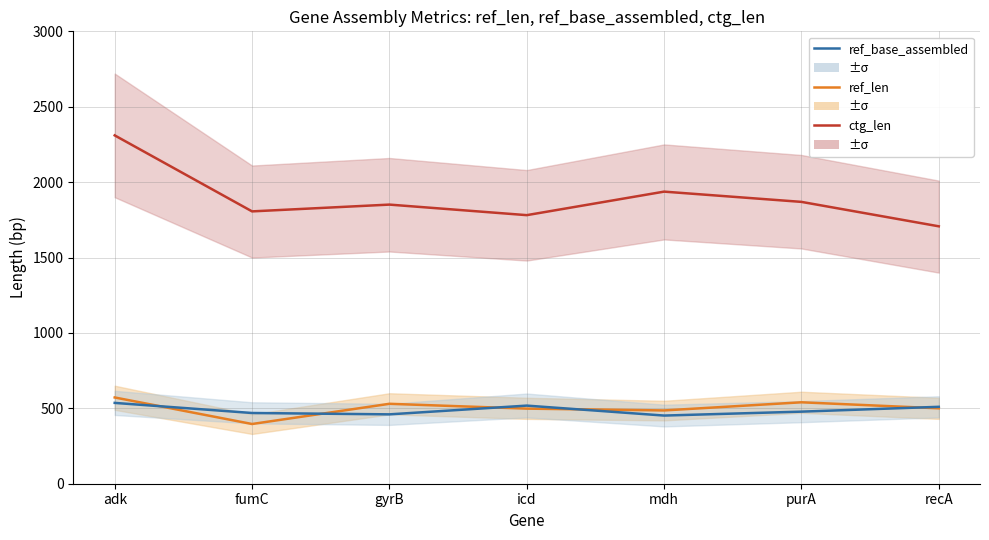

What is the highest value of the ctg_len series?

2310